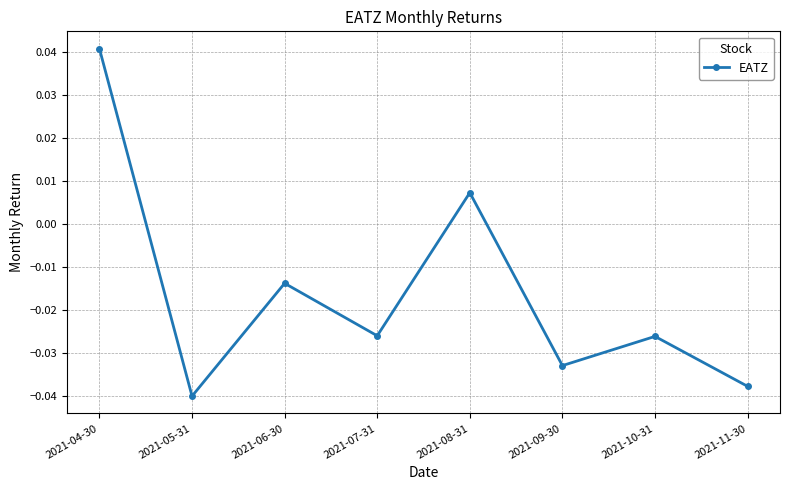

How many lines are shown in the chart?

1